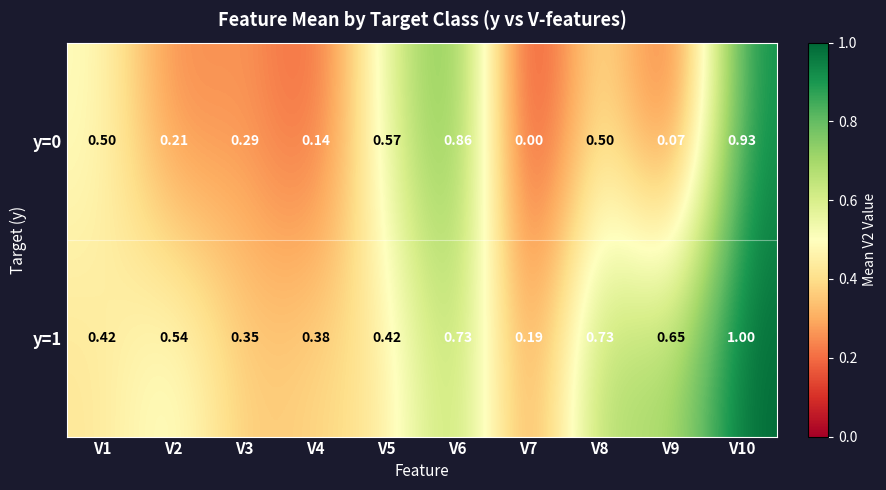

At how many categories does at least one series exceed 0?

10